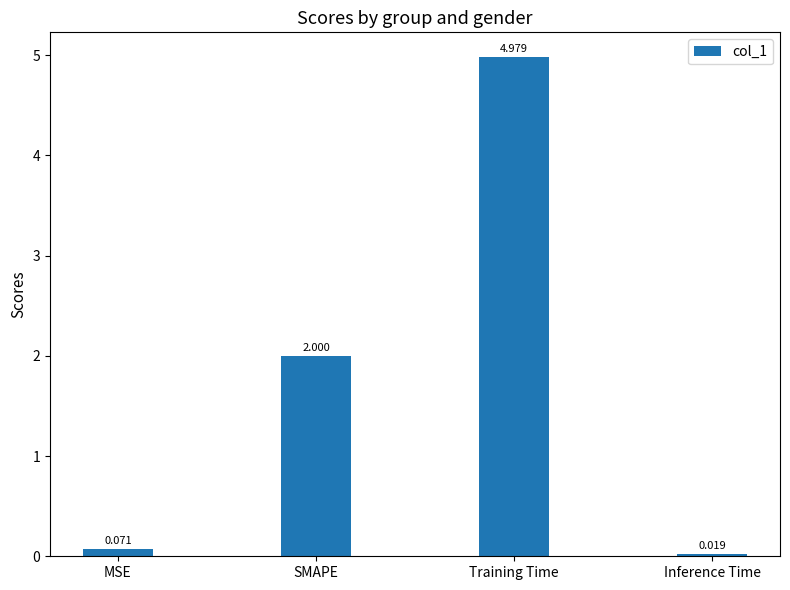

At which category does the chart reach its peak across all series?

Training Time